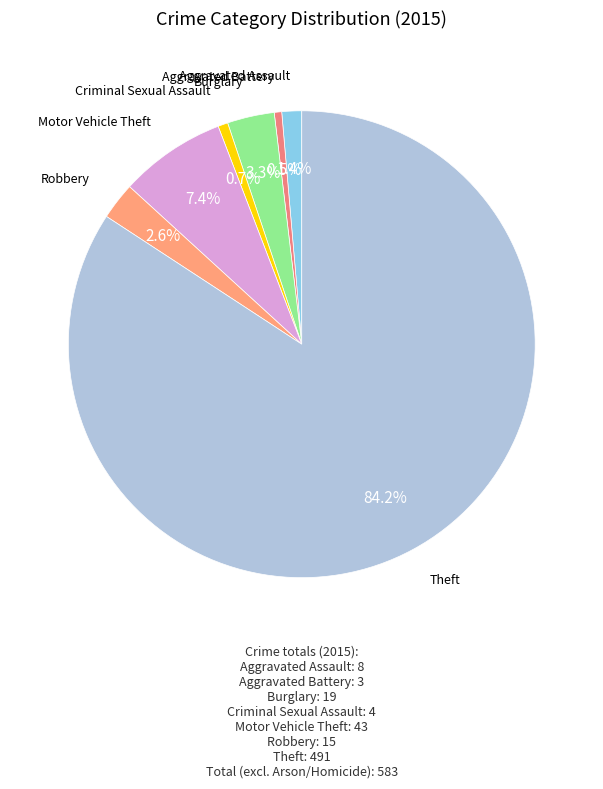

Rank the categories by value from lowest to highest.

Aggravated Battery, Criminal Sexual Assault, Aggravated Assault, Robbery, Burglary, Motor Vehicle Theft, Theft